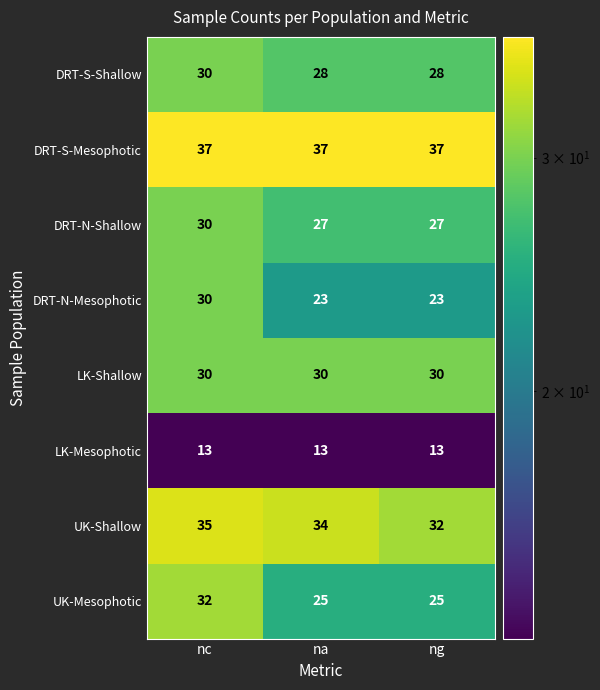

At which category is the sum across all series the highest?

nc